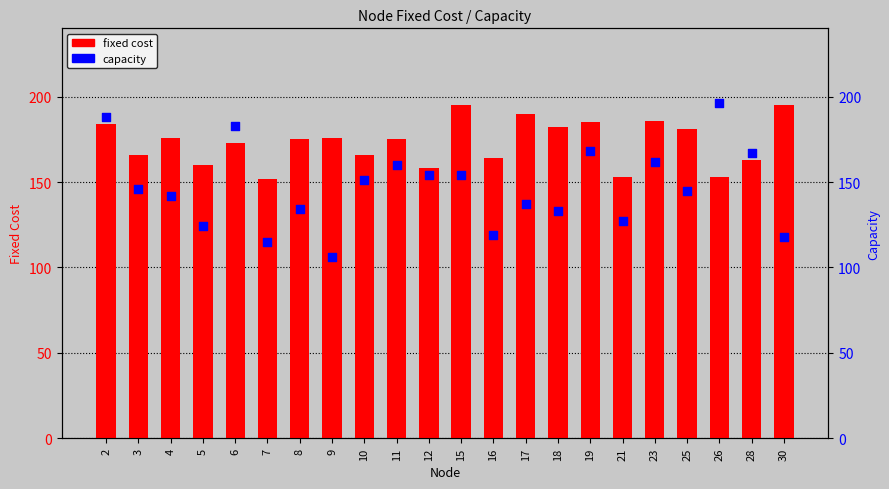

What is the total value across all series at 12?

312